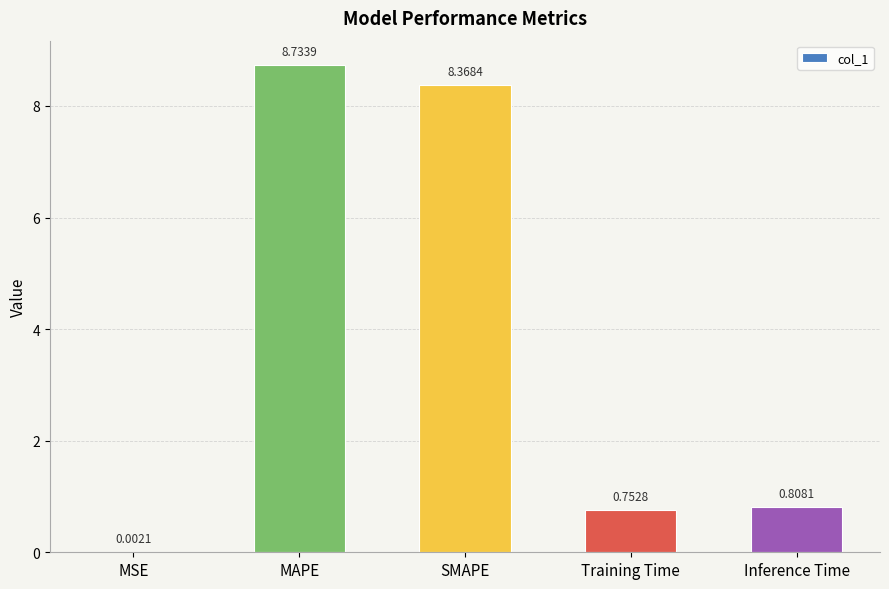

What is the change in value from MSE to Inference Time?

+0.8